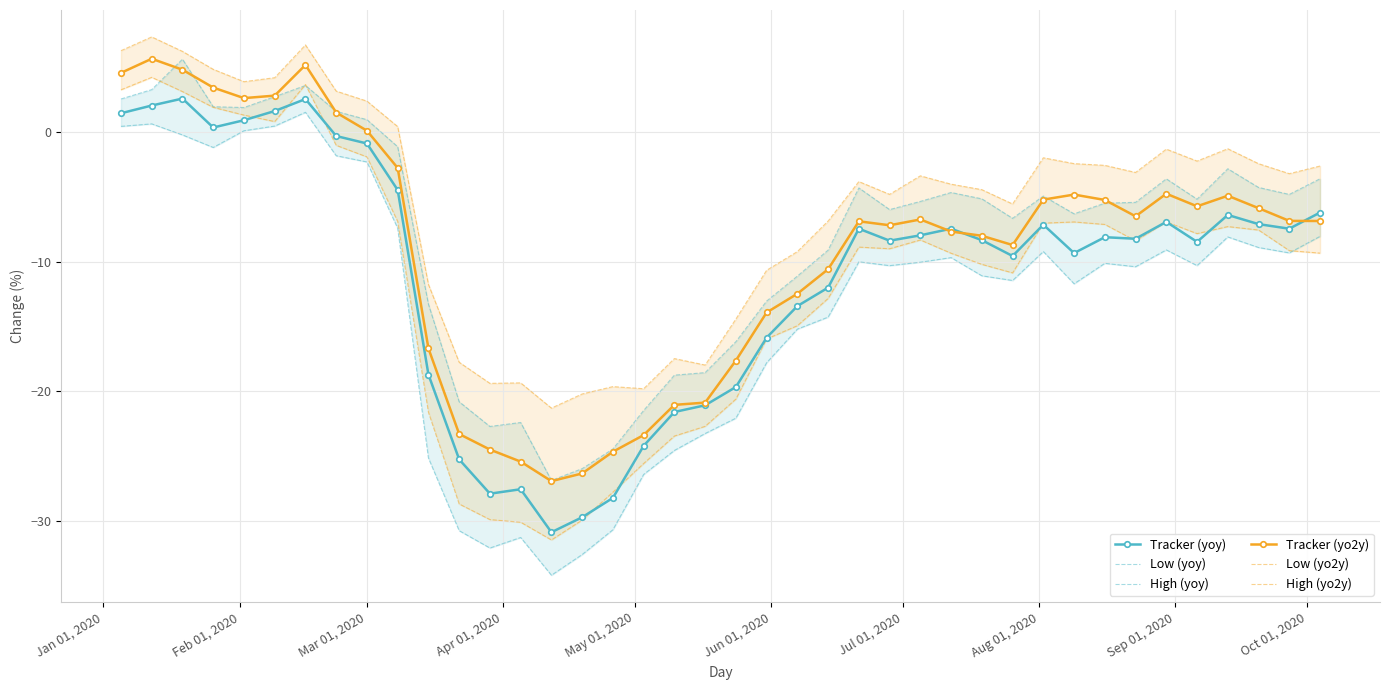

True or false: Tracker (yoy) has more than 0 points higher than both neighbors.

True